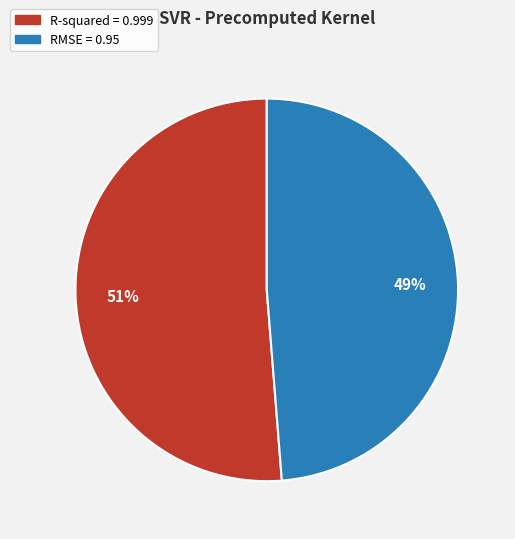

How many slices are in this pie chart?

2